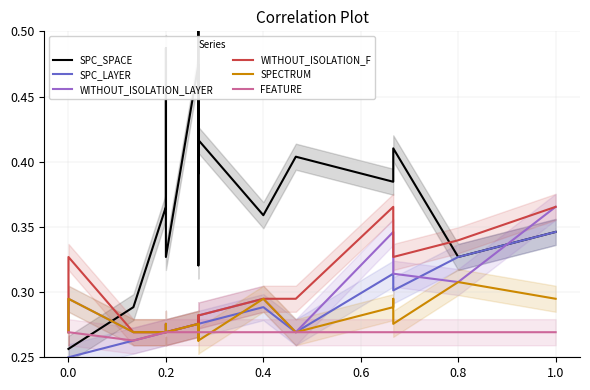

Is it true that FEATURE equals 0.3 at 1.0?

True